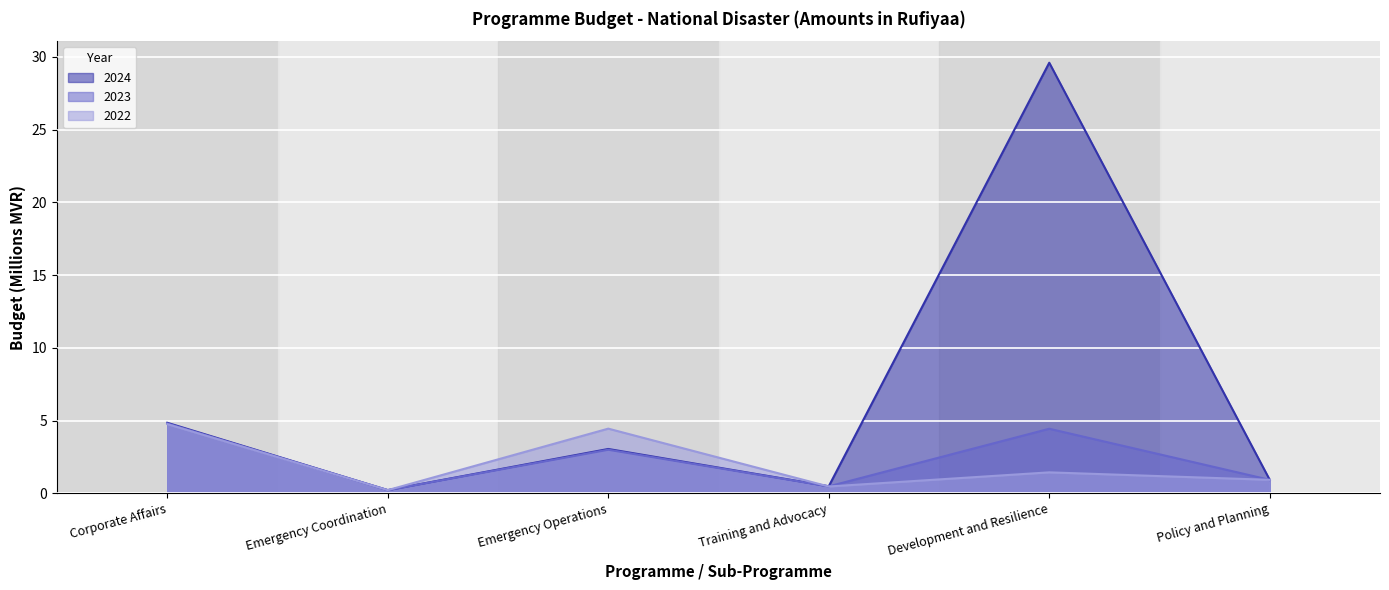

True or false: 2022 has a value of 0.3 at Emergency Coordination.

False